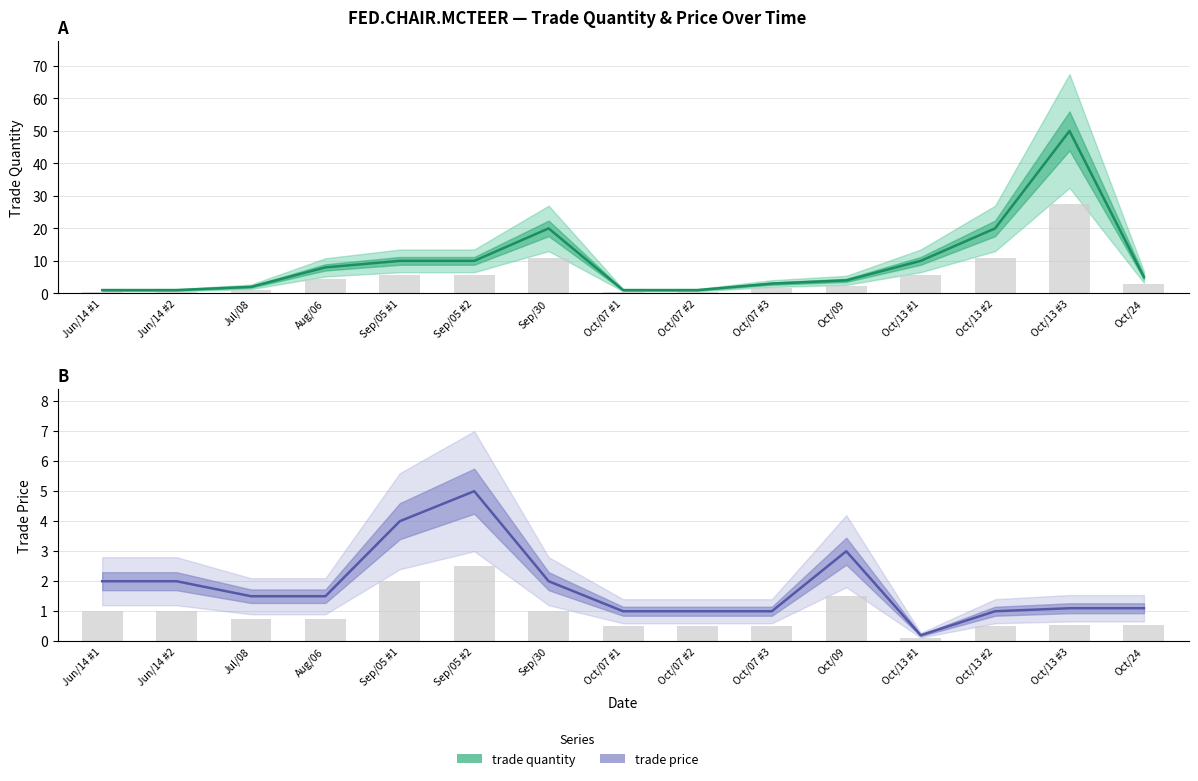

Where is trade price nearest to the value 2?

Jun/14 #1